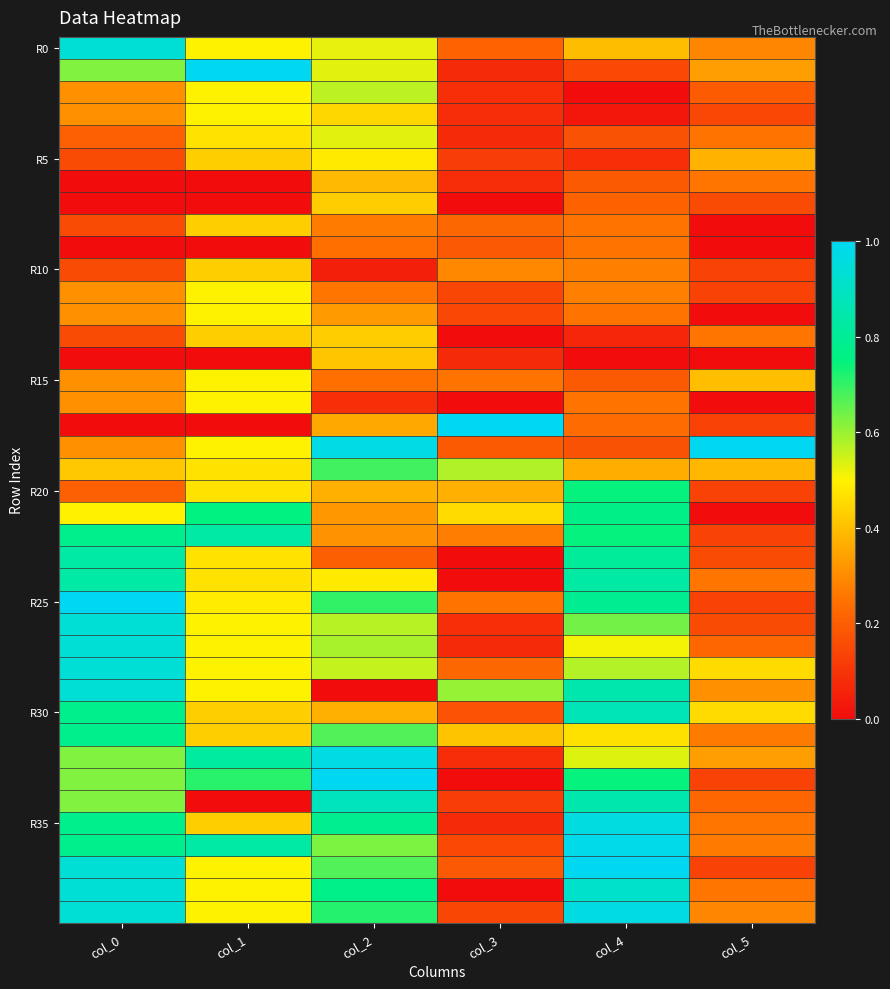

How many data points does each series have?

6